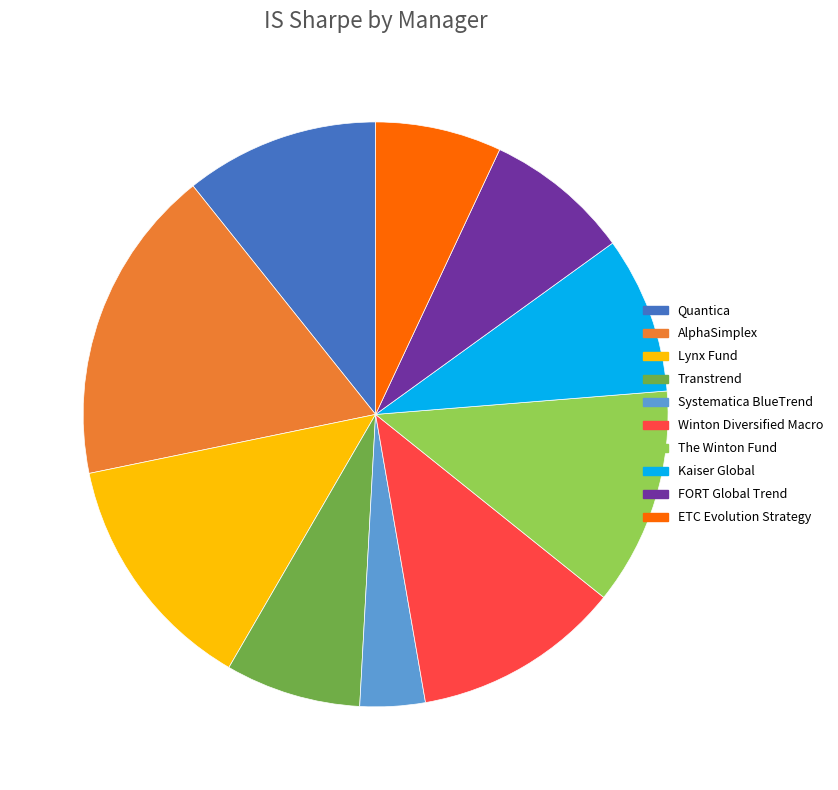

Count the number of slices in the pie.

10